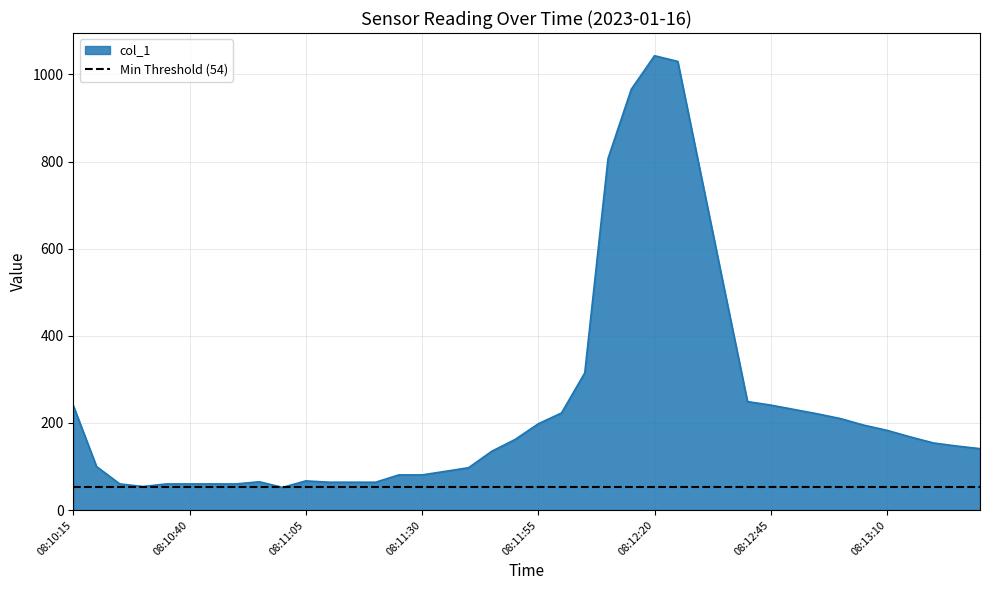

What is the average value?

242.8